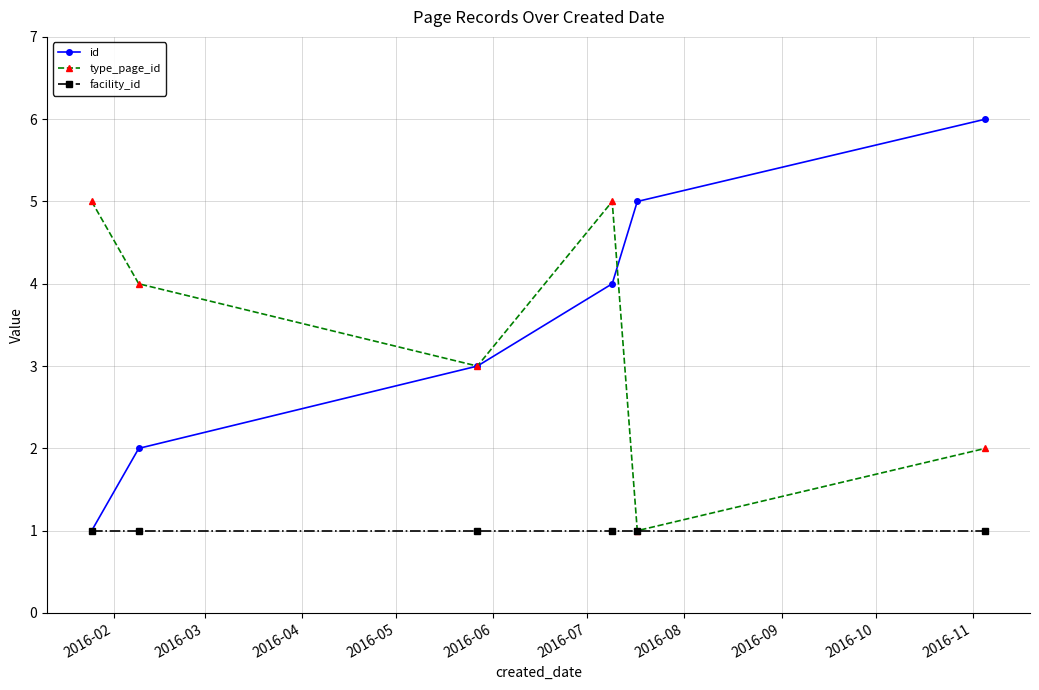

True or false: id has more than 2 points higher than both neighbors.

False